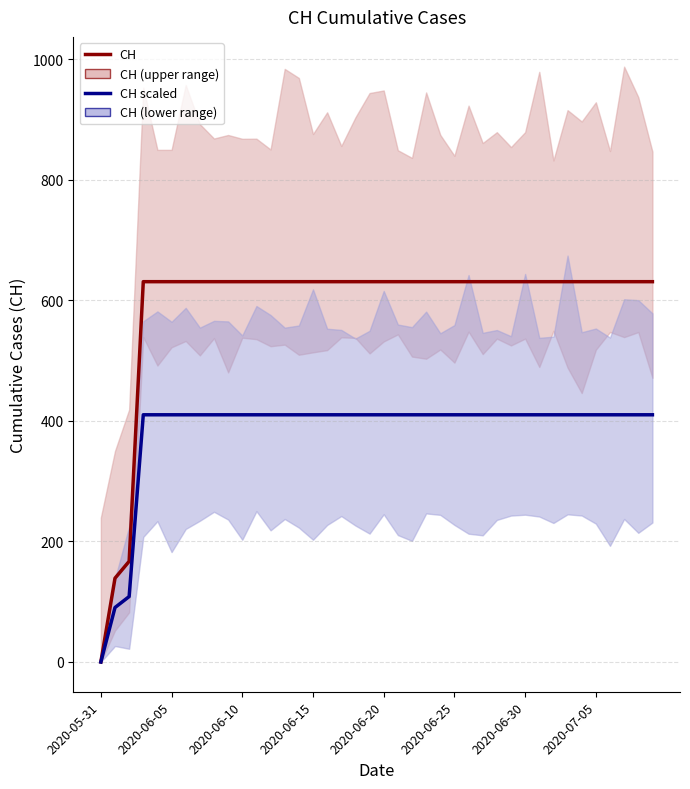

Between 30 and 39, which series saw the biggest shift?

CH